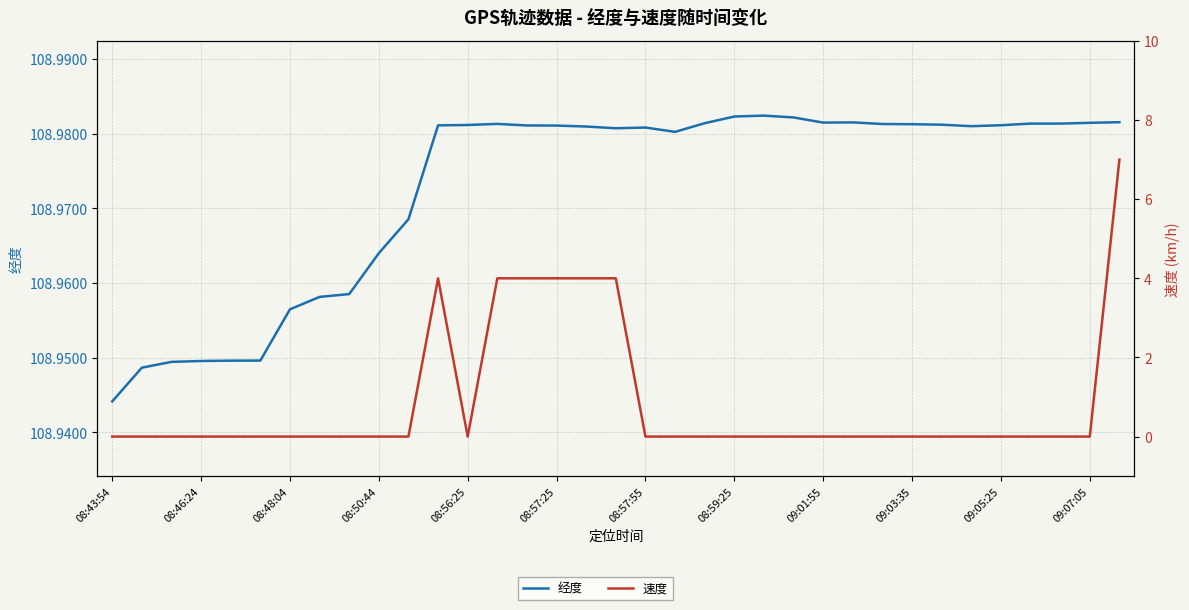

How many lines are shown in the chart?

2